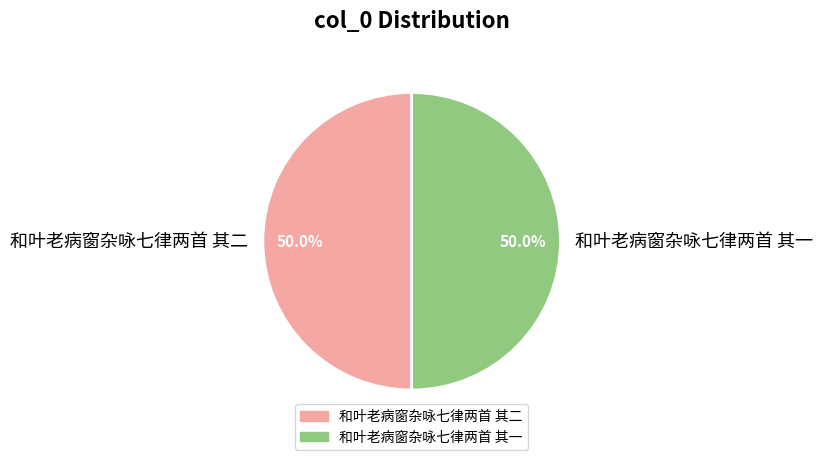

Approximately how many times larger is the value at 和叶老病窗杂咏七律两首 其二 compared to 和叶老病窗杂咏七律两首 其一?

1.0